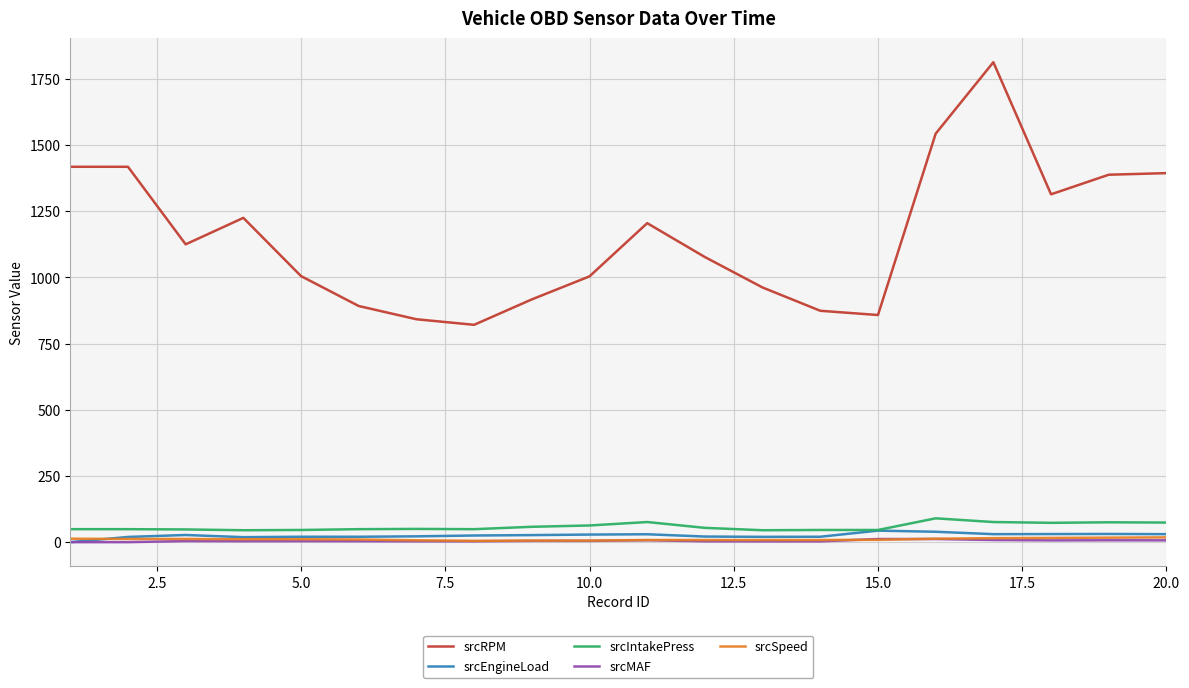

True or false: srcRPM and srcEngineLoad intersect in this chart.

False